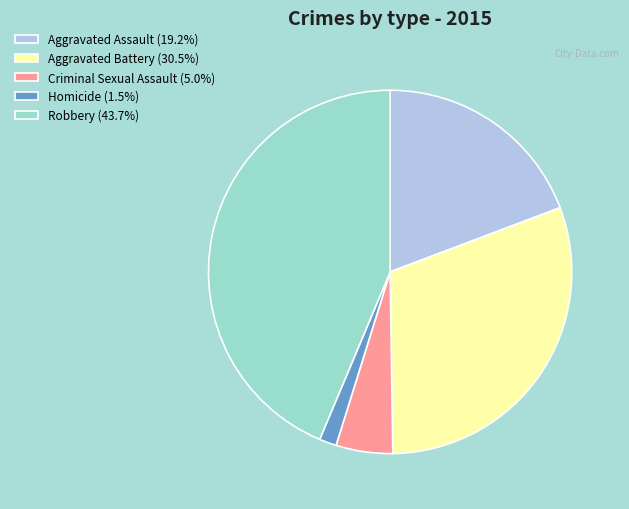

Approximately how many times larger is the value at Aggravated Assault (19.2%) compared to Robbery (43.7%)?

0.4